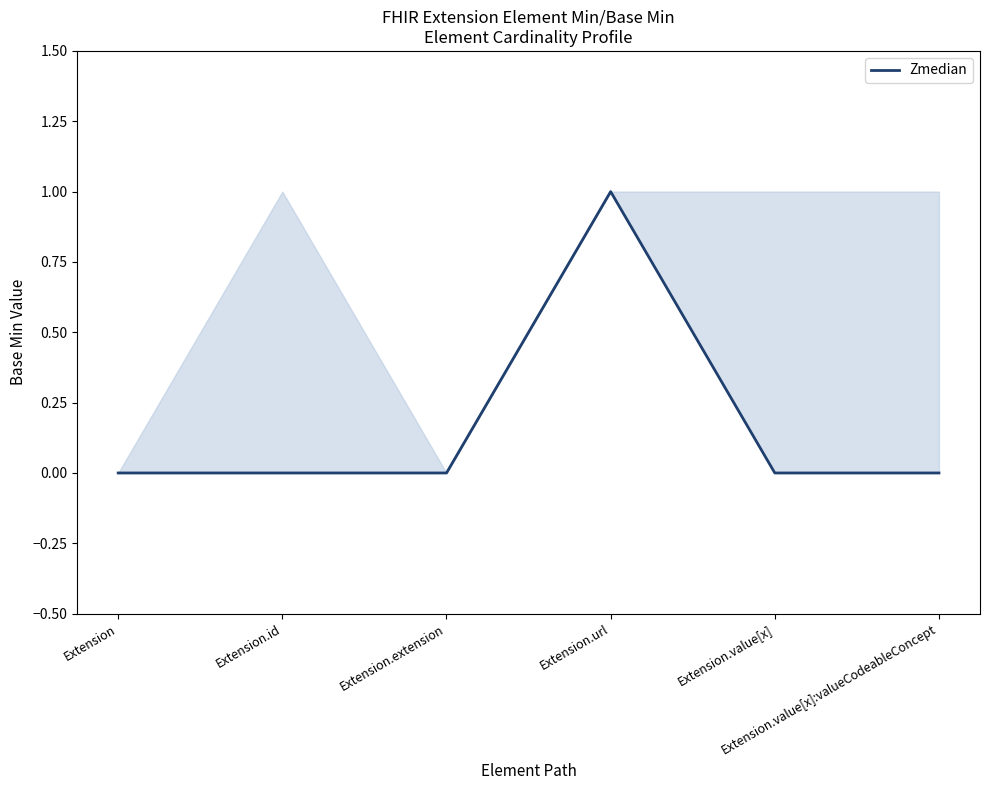

True or false: there are more than 0 points higher than both neighbors.

True